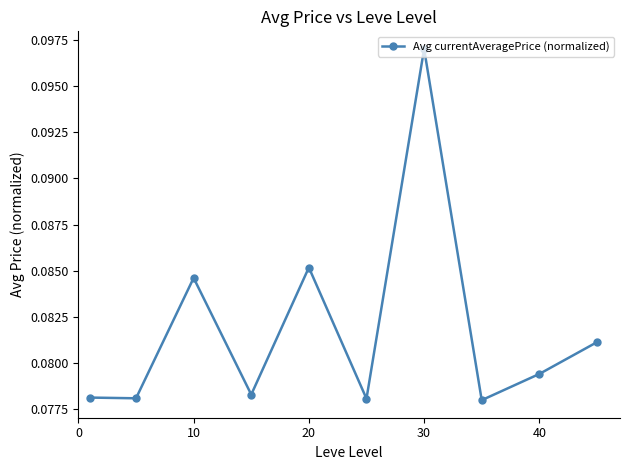

Count the number of categories in the chart.

10